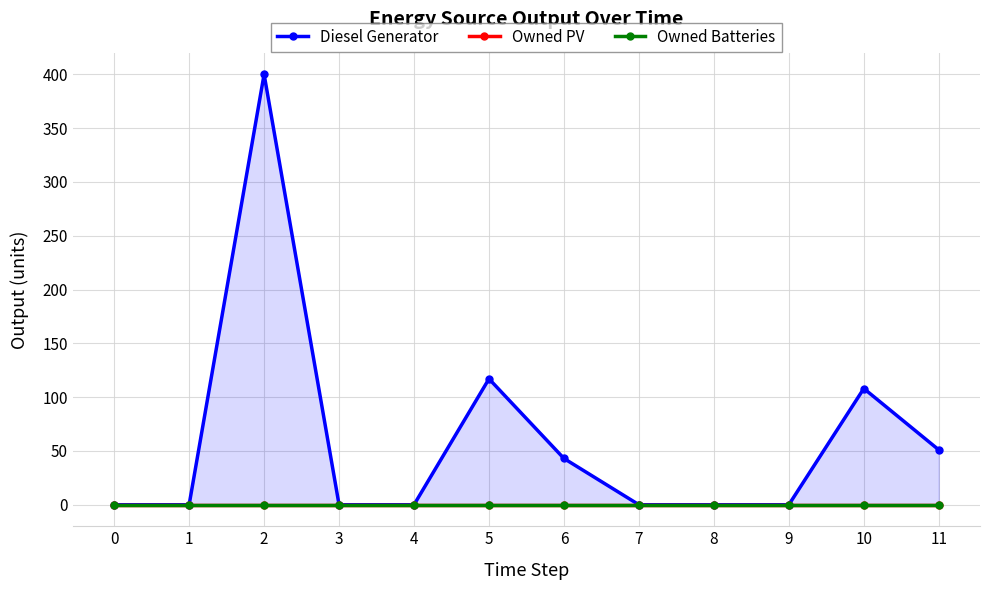

True or false: Diesel Generator and Owned Batteries intersect in this chart.

False